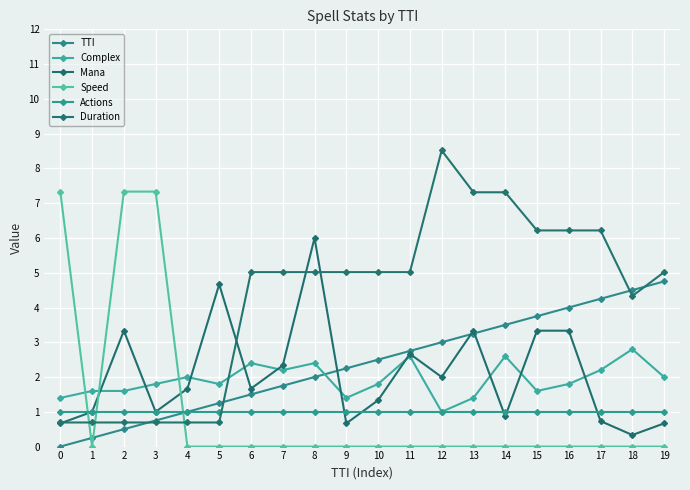

What is the approximate value of Duration at 3?

0.7